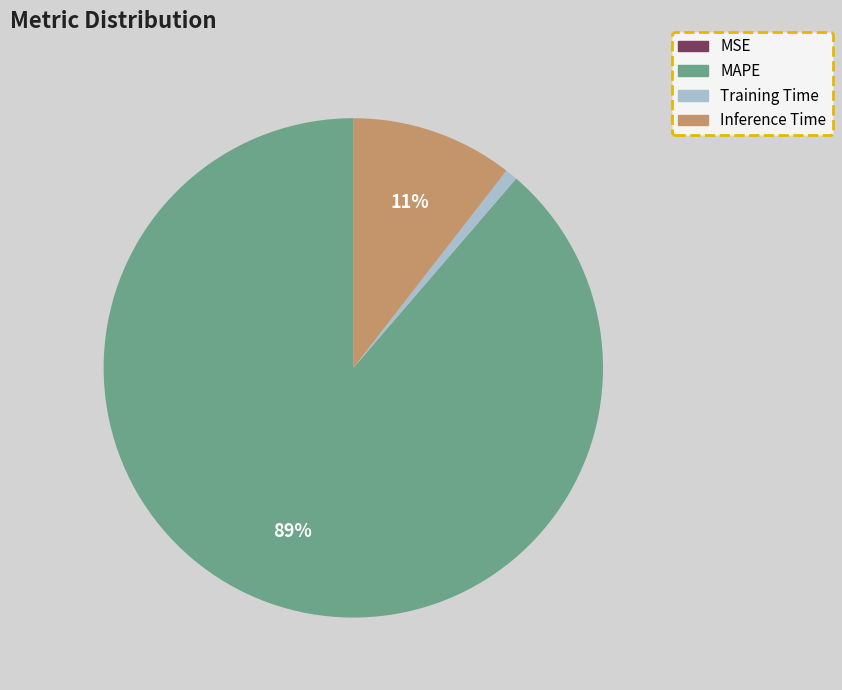

Between Inference Time and MAPE, which is larger?

MAPE